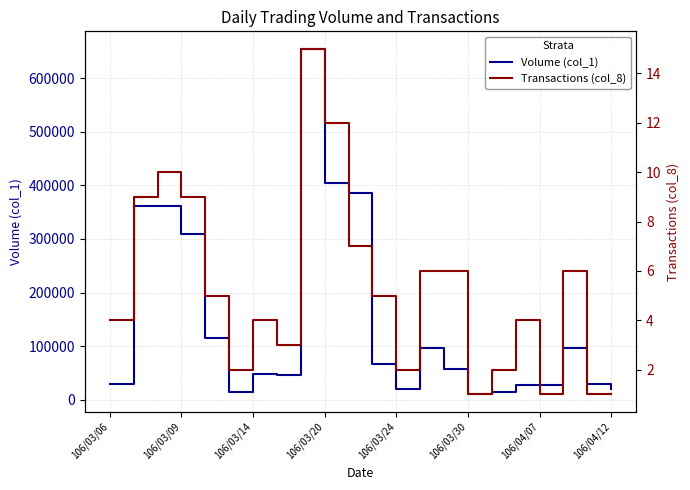

True or false: Volume (col_1) and Transactions (col_8) intersect in this chart.

False